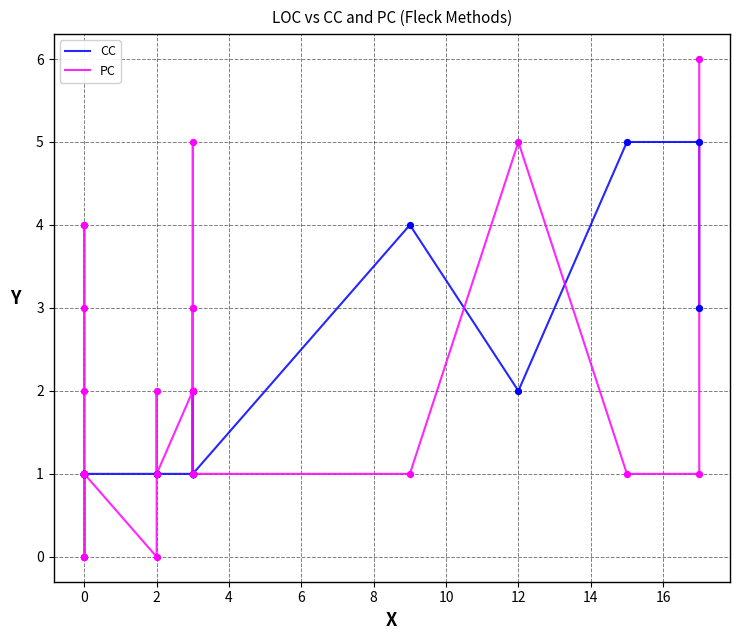

Which series contains the lowest Y value?

PC